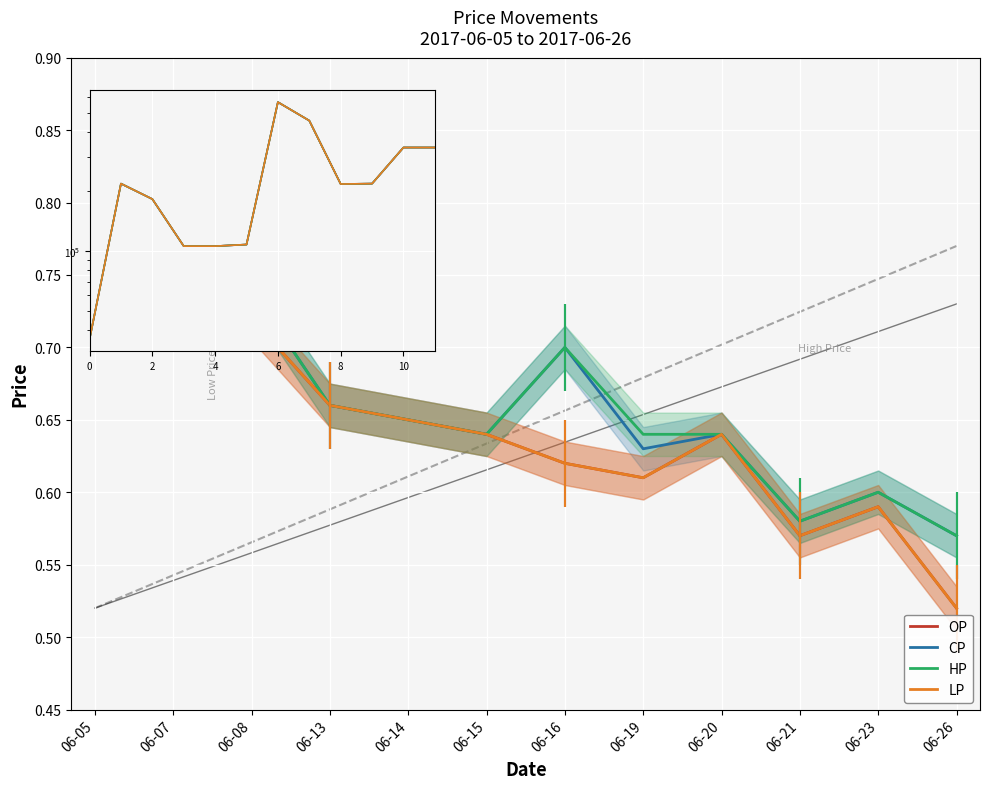

Where is the first local minimum for HP?

06-15